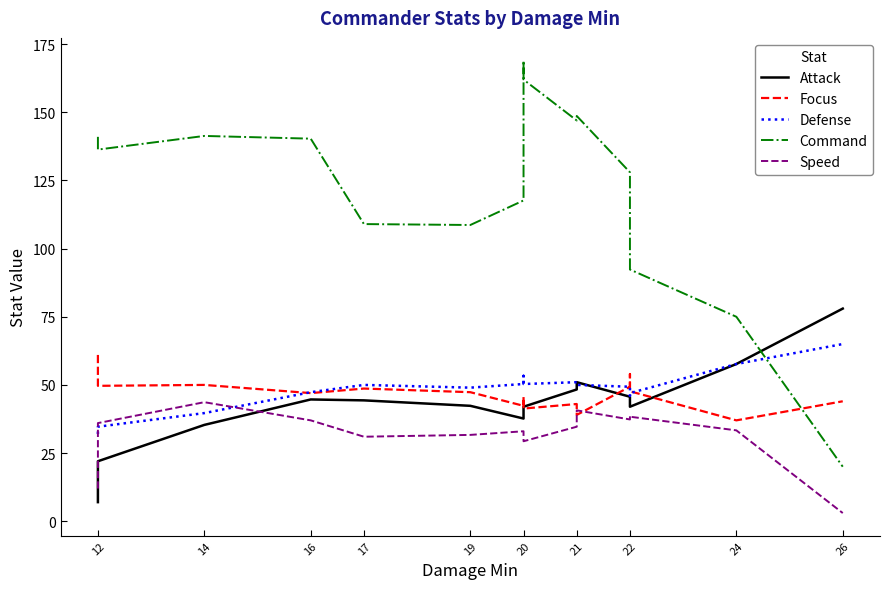

How many data points does each series have?

16